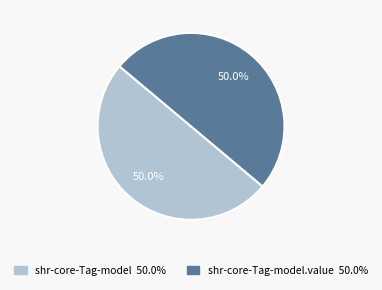

What is the majority slice?

shr-core-Tag-model.value